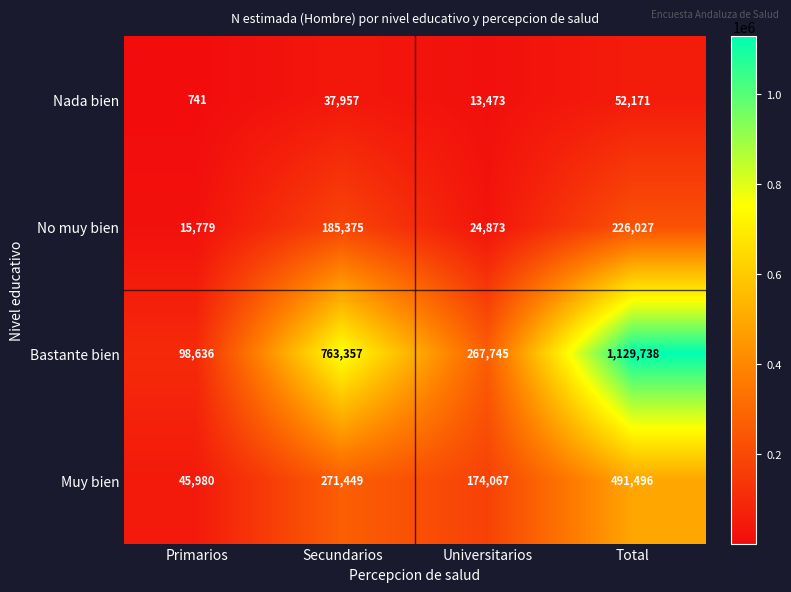

List the labels in order of Nada bien value, largest first.

Total, Secundarios, Universitarios, Primarios